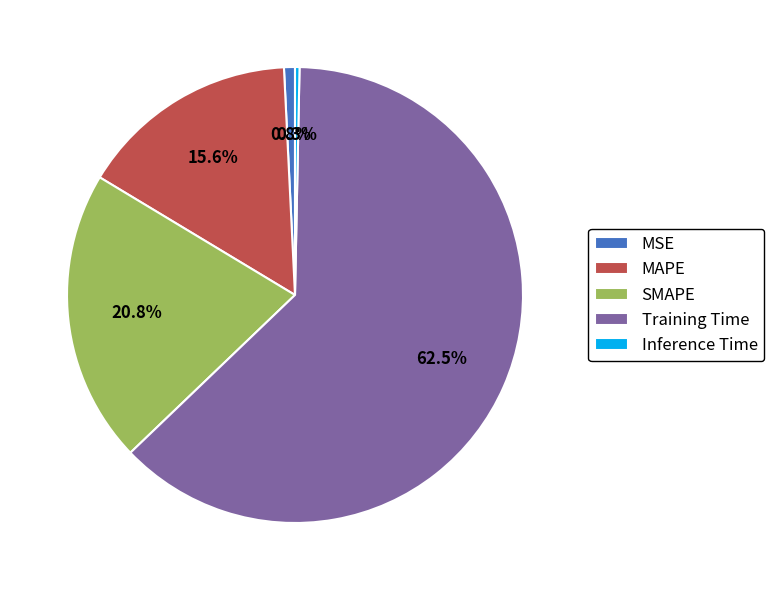

Which slice is the largest?

Training Time